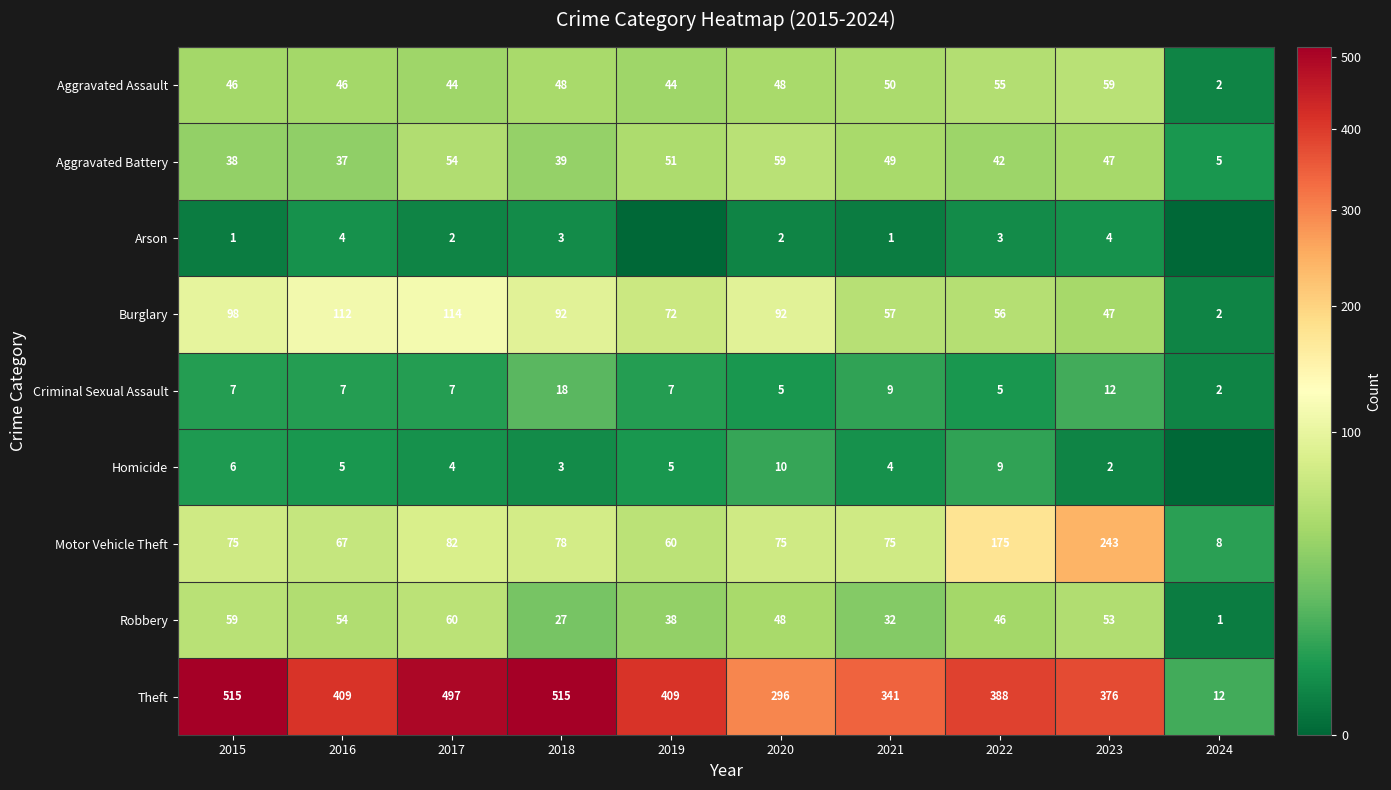

Rank the categories by Robbery value from highest to lowest.

2017, 2015, 2016, 2023, 2020, 2022, 2019, 2021, 2018, 2024